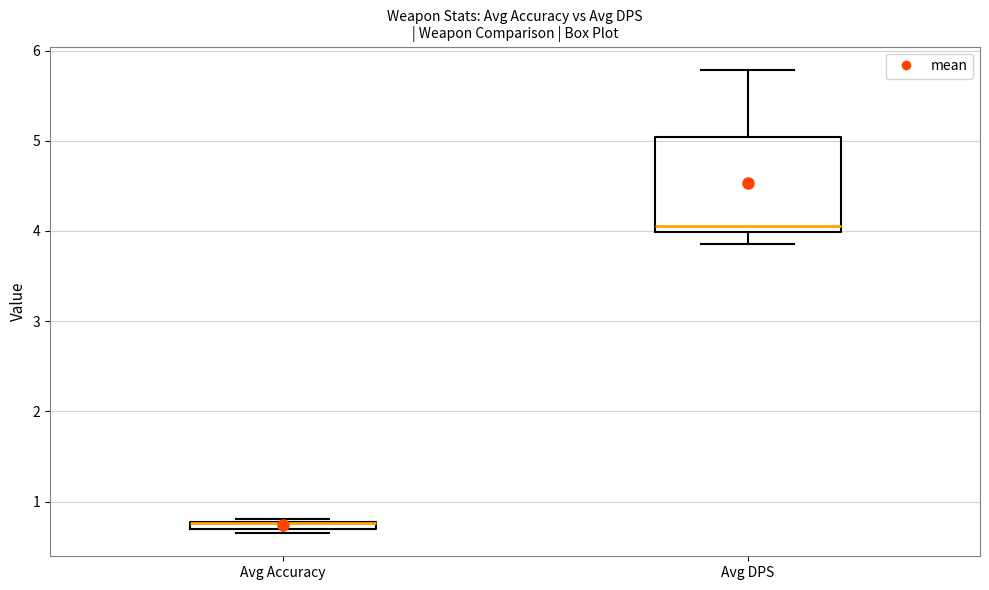

Where is the upper edge of the box for Avg Accuracy on the y-axis? The values are not printed on the chart, so give them approximately, as read against the axis.

0.8